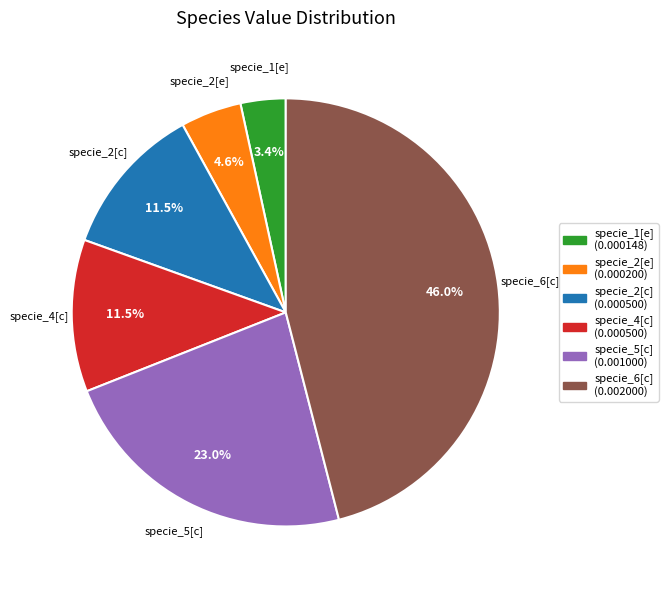

To the nearest percent, what is the combined percentage of specie_1[e] and specie_5[c]?

26%